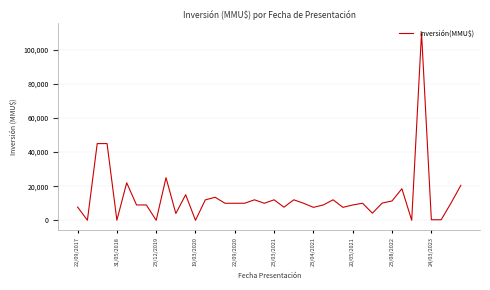

What is the difference between the maximum and minimum values?

110000